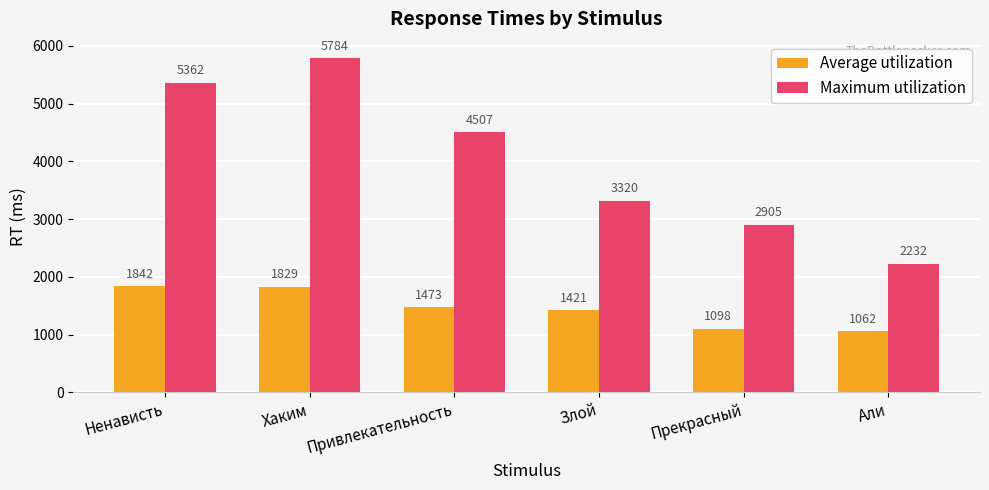

What are all the series names shown in the legend?

Average utilization, Maximum utilization